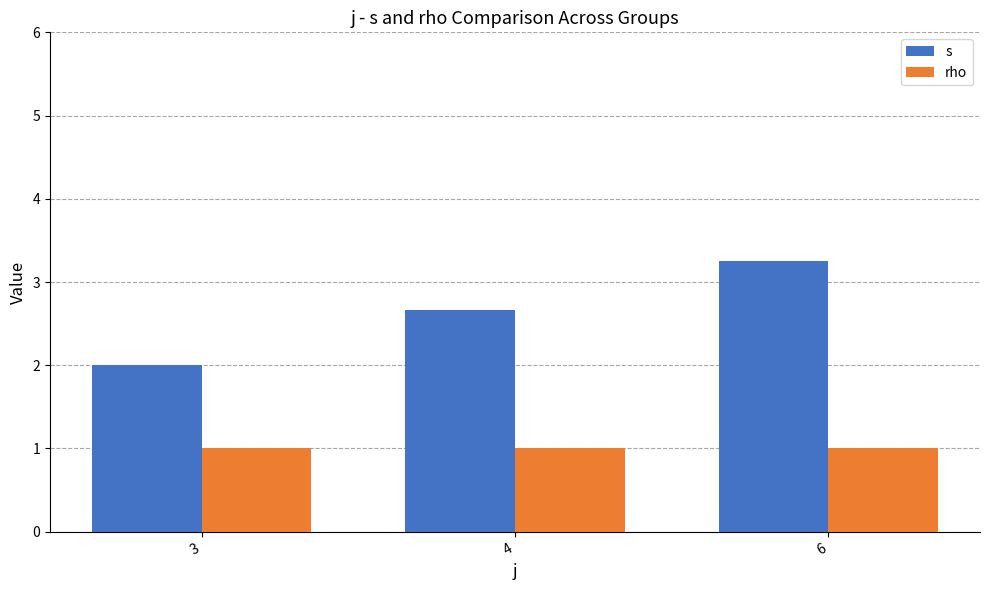

What is the highest value of the rho series?

1.0